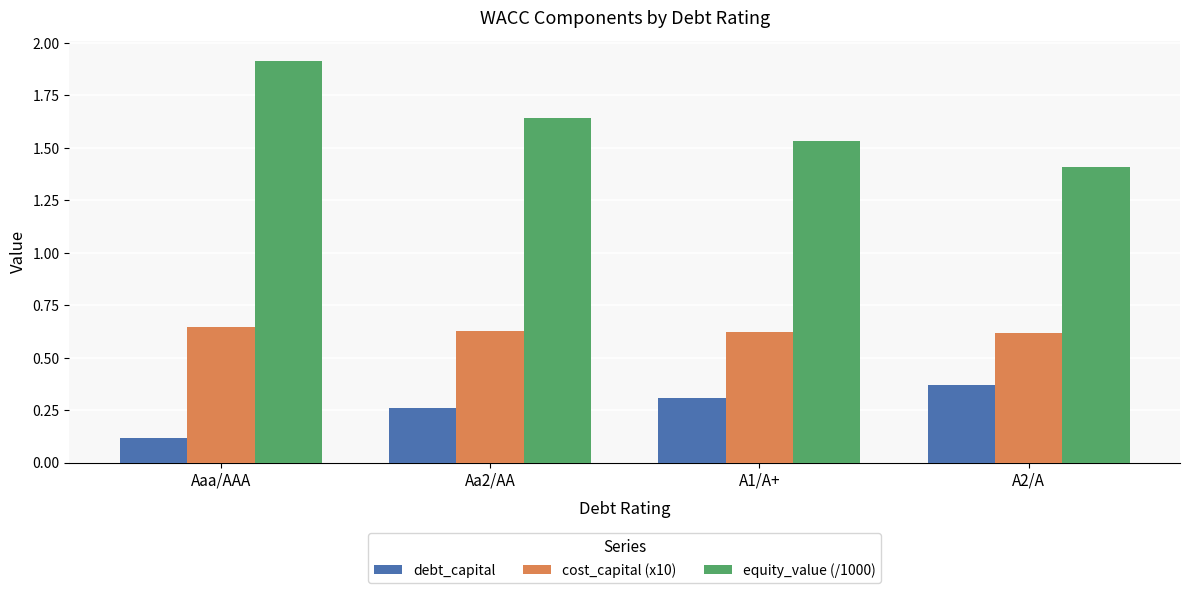

Which series changed the most between Aaa/AAA and A2/A?

equity_value (/1000)